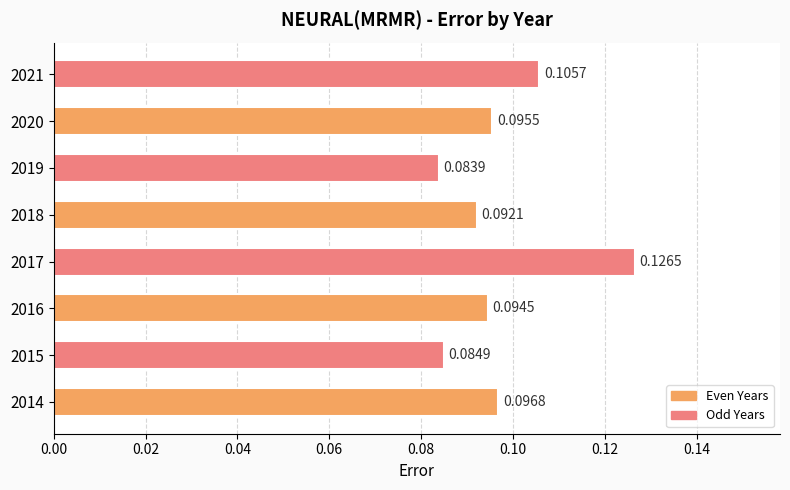

What is the sum of all values?

0.8